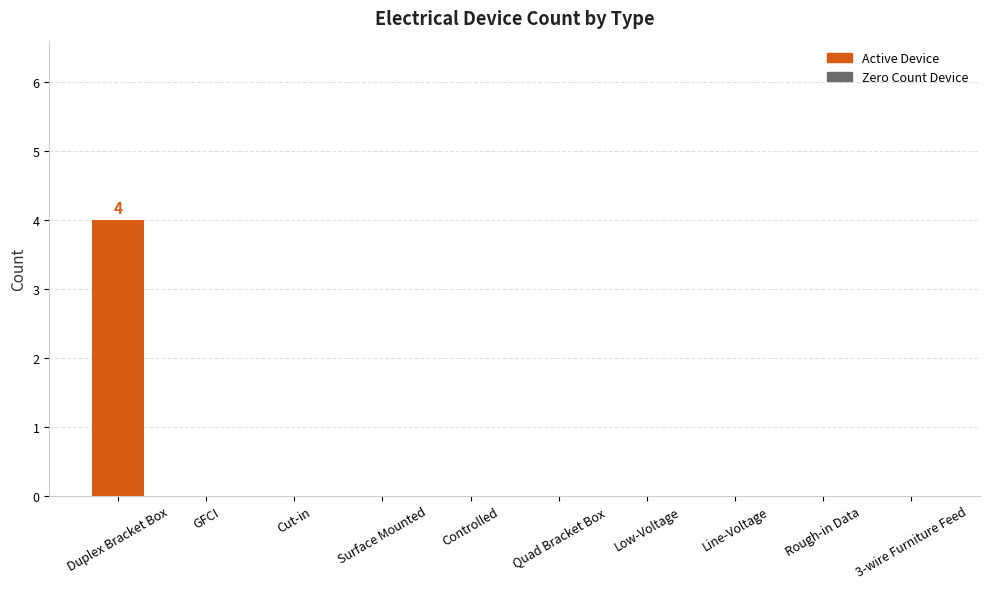

What is the maximum value shown in the chart?

4